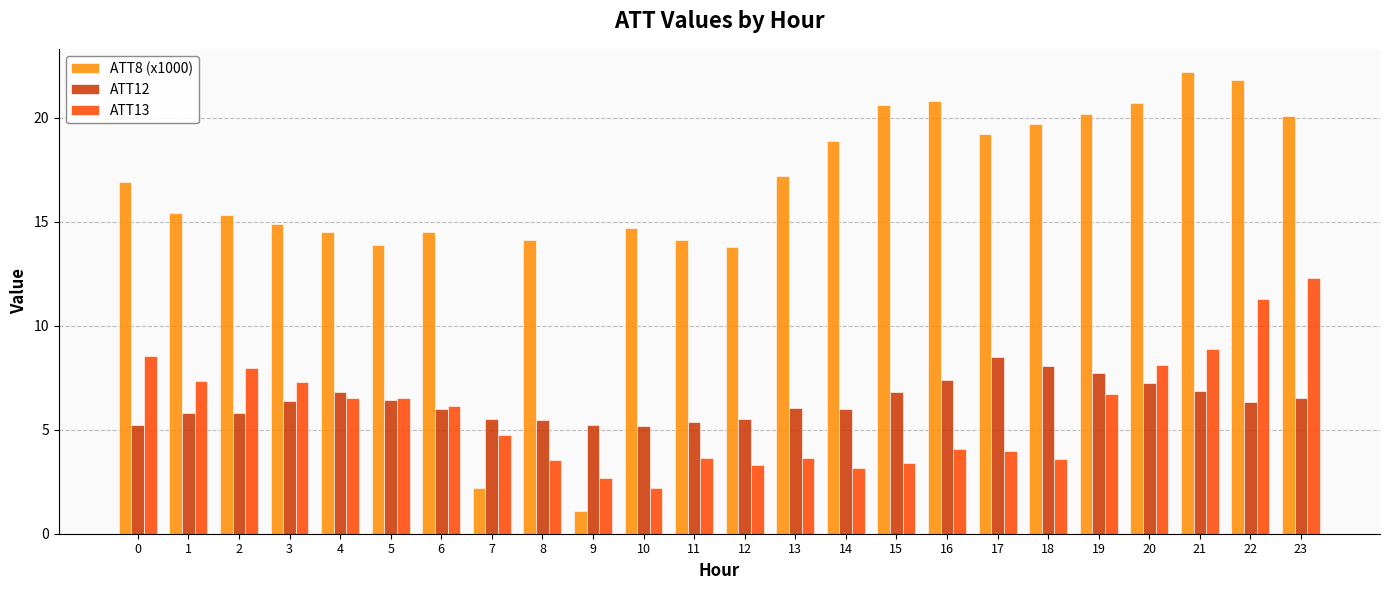

Count the number of categories in the chart.

24